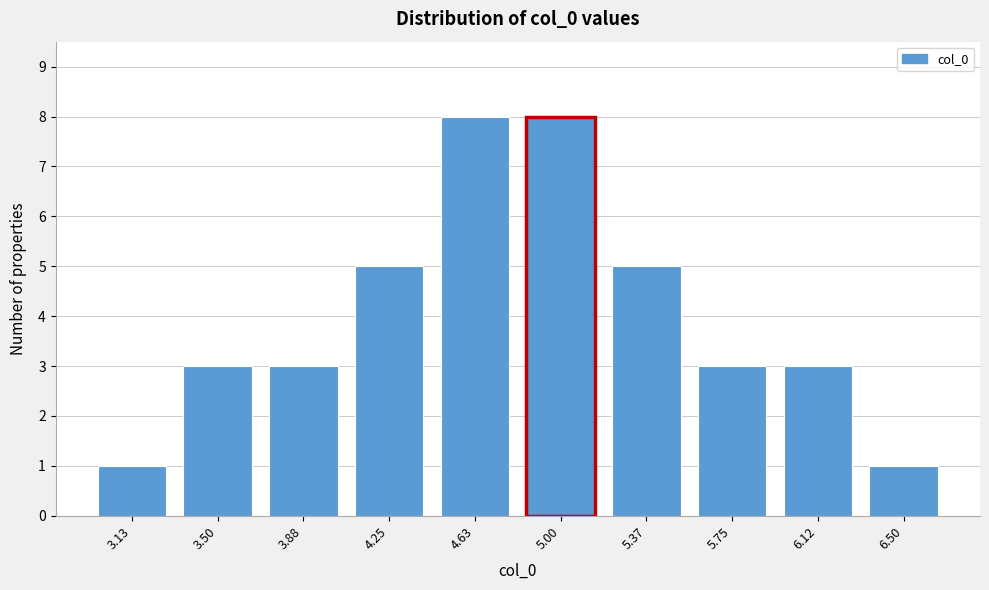

Reading left to right, transcribe all the data shown in this chart.

3.13=1	3.50=3	3.88=3	4.25=5	4.63=8	5.00=8	5.37=5	5.75=3	6.12=3	6.50=1